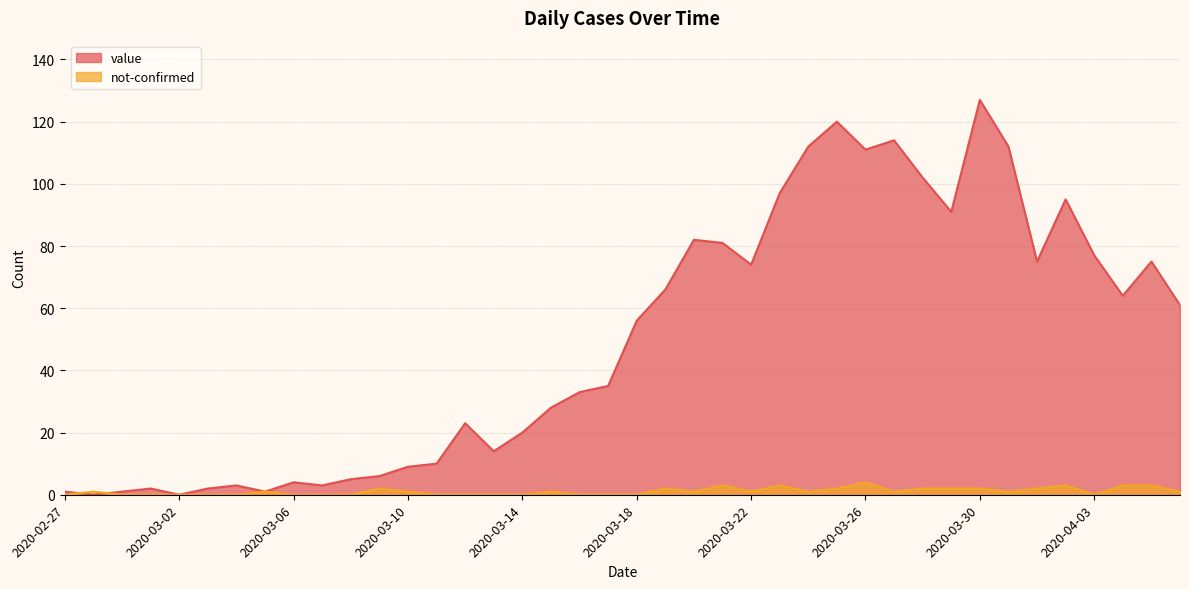

Rank the series at 2020-03-24 from lowest to highest value.

not-confirmed, value